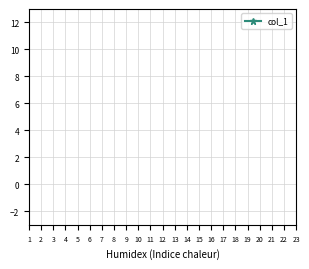

Count the number of data series in this chart.

1